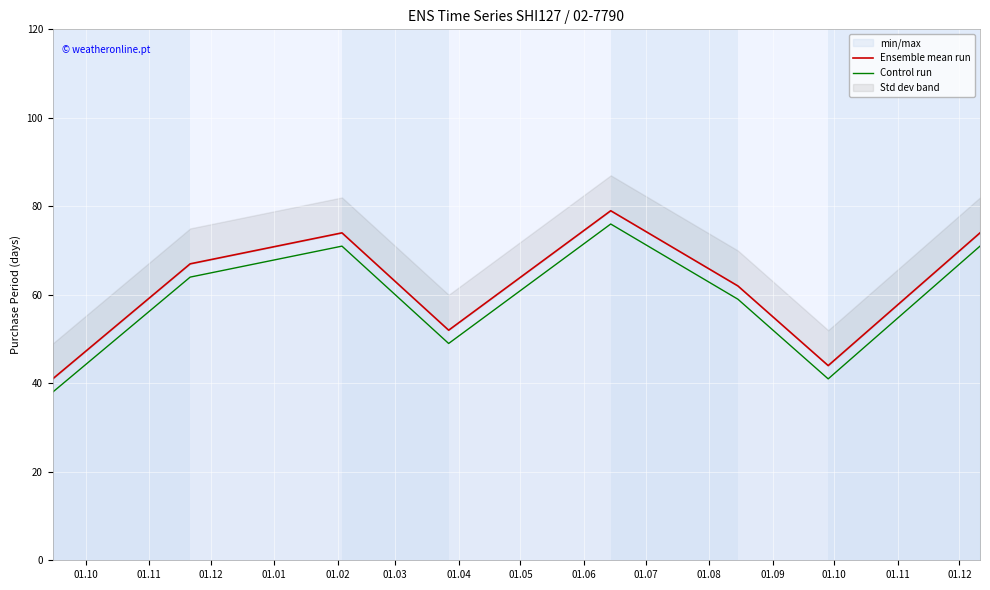

What is the difference between the maximum and minimum values in the Ensemble mean run series?

38